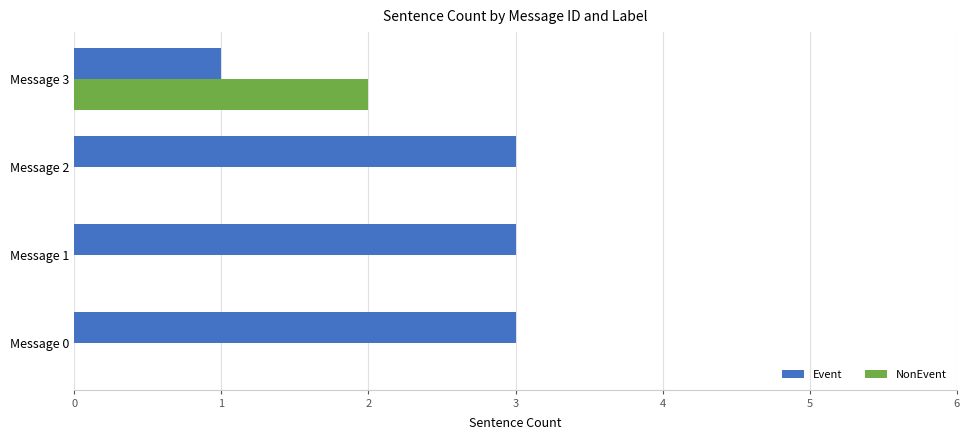

What is the maximum value shown in the chart?

3